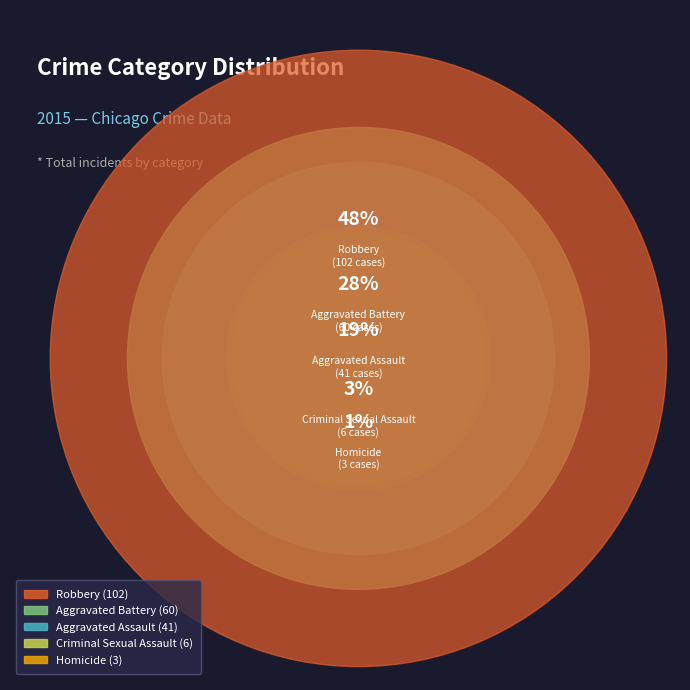

To the nearest percent, what is the combined percentage of Criminal Sexual Assault and Homicide?

4%